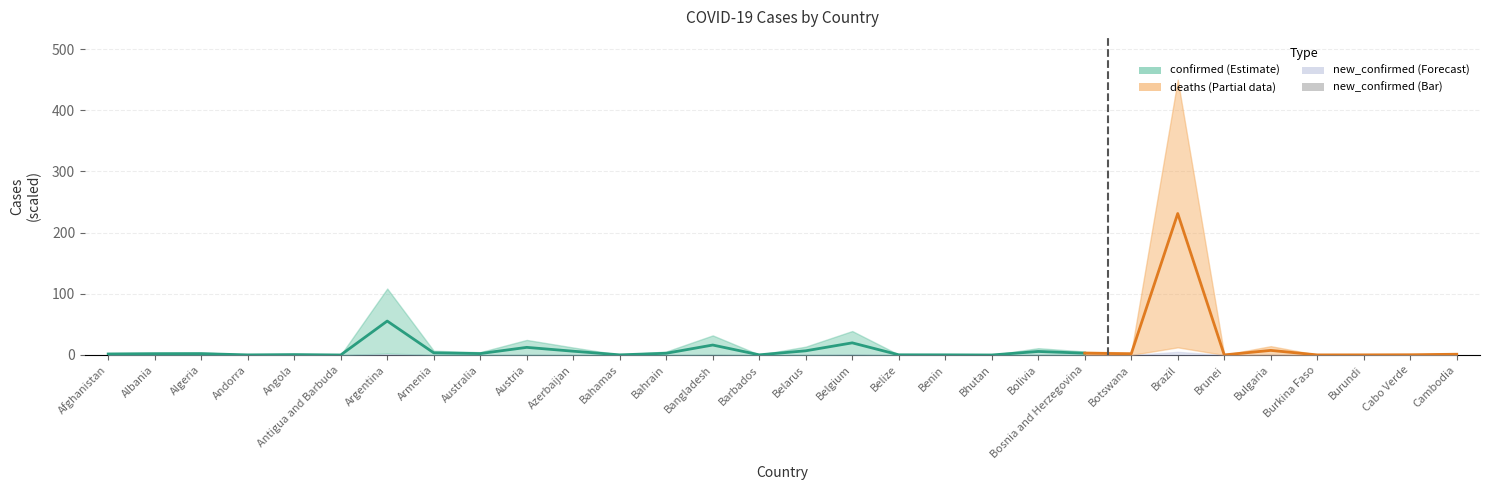

Reading left to right, extract all data points from this chart.

0.0	0.0	0.0	0.0	0.0	0.0	0.1	0.0	0.0	0.1	0.0	0.0	0.0	0.0	0.0	0.0	0.3	0.0	0.0	0.0	0.0	0.0	0.0	0.1	0.0	0.0	0.0	0.0	0.0	0.0